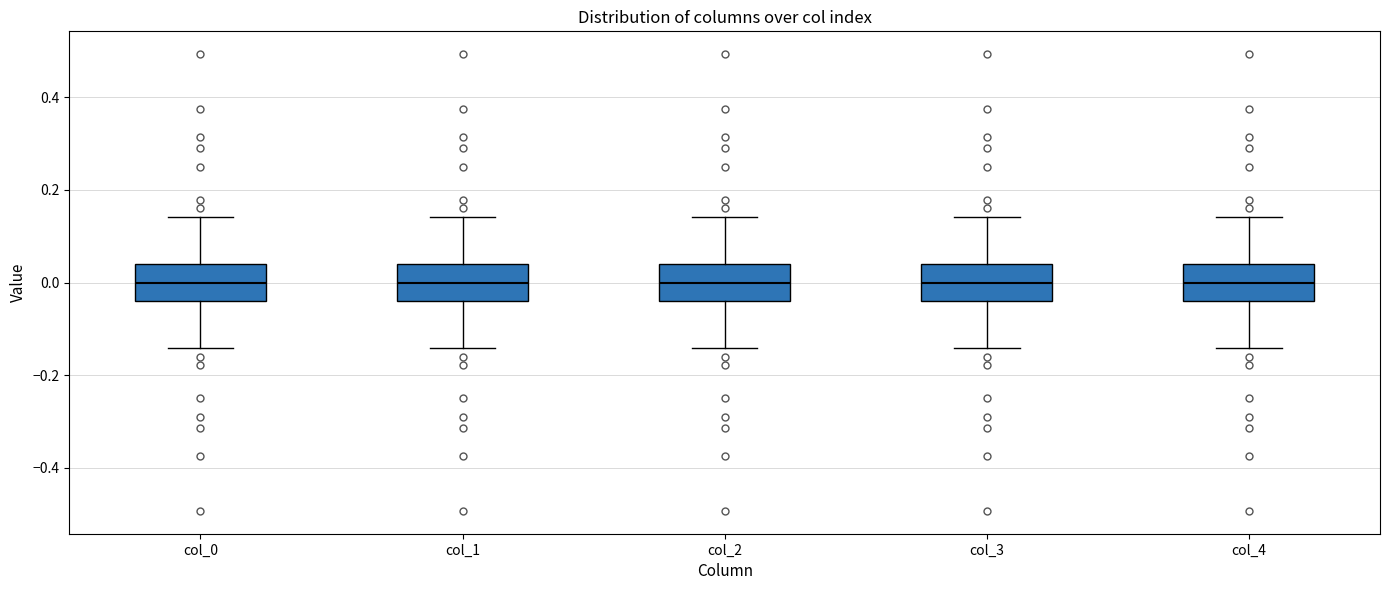

Reading left to right, transcribe this box plot: for each box, give where its median line is, the range the box spans, and where its two whiskers end, as read against the y-axis. The values are not printed on the chart, so give them approximately, as read against the axis.

col_0: median 0.00, box -0.04 to 0.04, whiskers -0.14 to 0.14
col_1: median 0.00, box -0.04 to 0.04, whiskers -0.14 to 0.14
col_2: median 0.00, box -0.04 to 0.04, whiskers -0.14 to 0.14
col_3: median 0.00, box -0.04 to 0.04, whiskers -0.14 to 0.14
col_4: median 0.00, box -0.04 to 0.04, whiskers -0.14 to 0.14